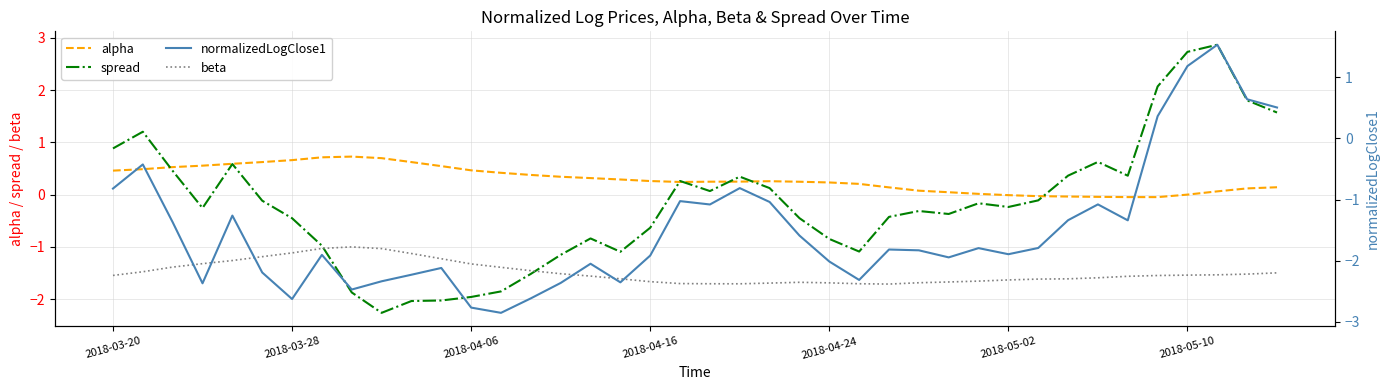

What is the lowest value of the beta series?

-1.7